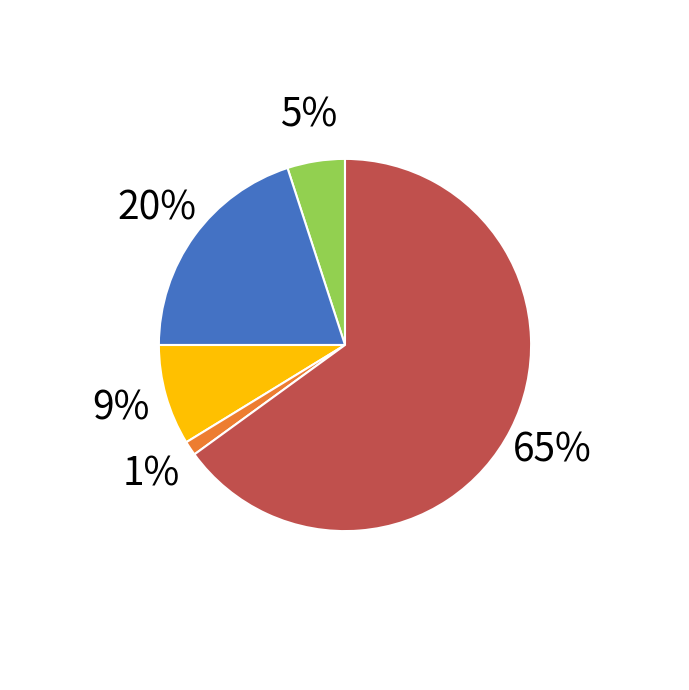

Is there a majority slice in this chart?

Yes